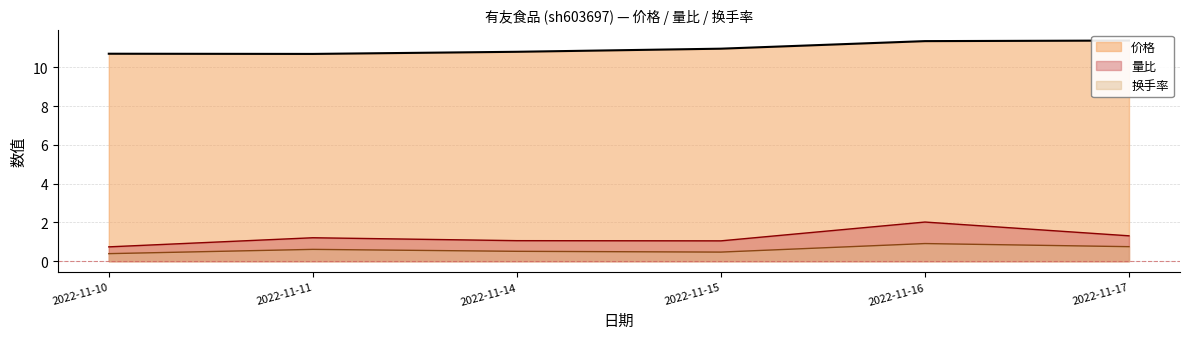

What are all the series names shown in the legend?

价格, 量比, 换手率